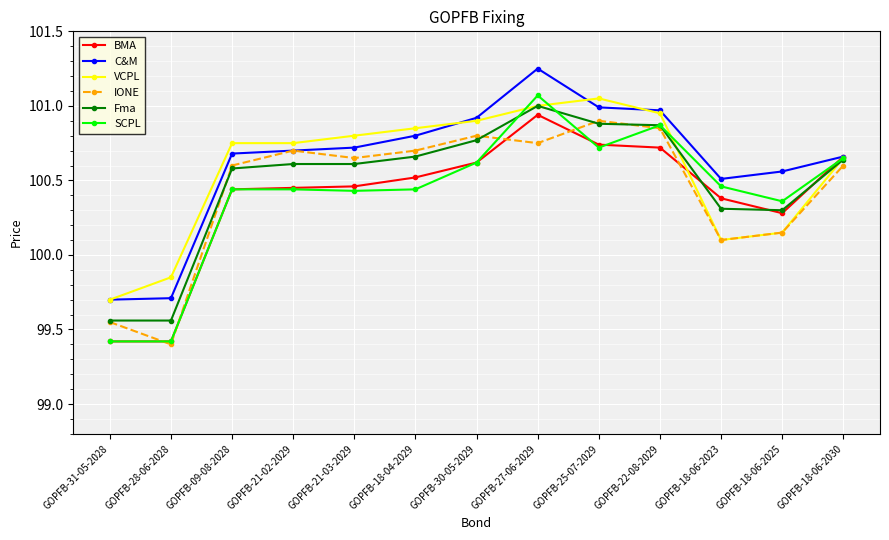

Which series has the largest range (max minus min)?

SCPL